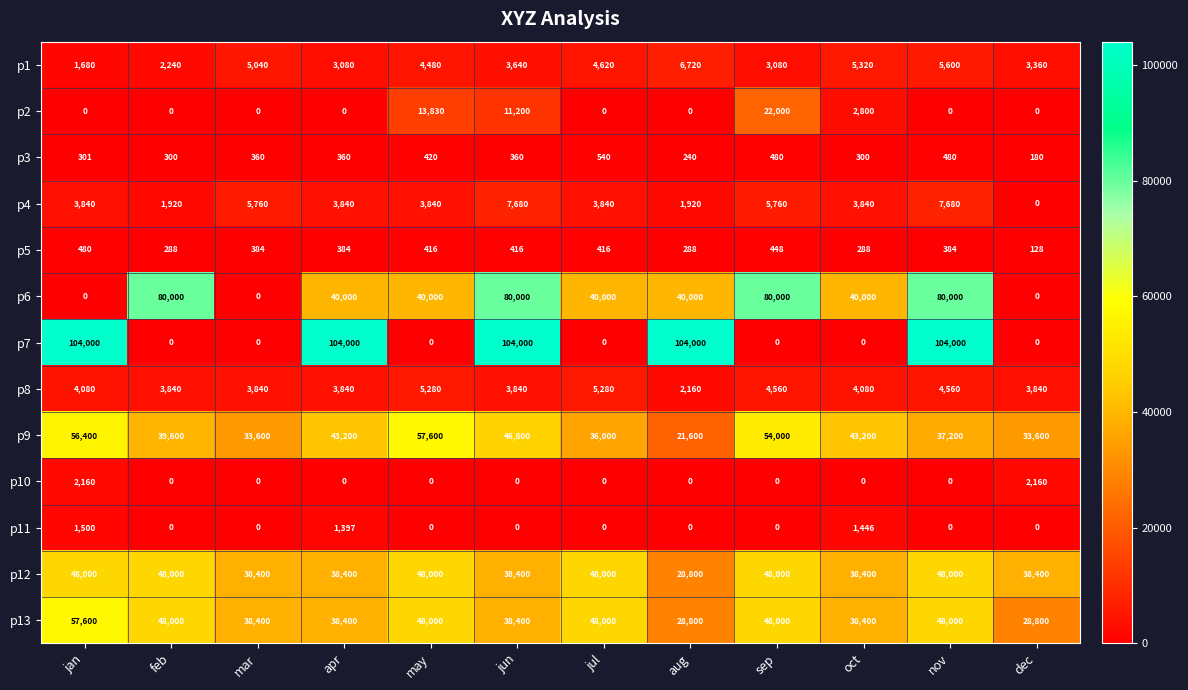

Read the p5 value at jun, to the nearest 10.

420